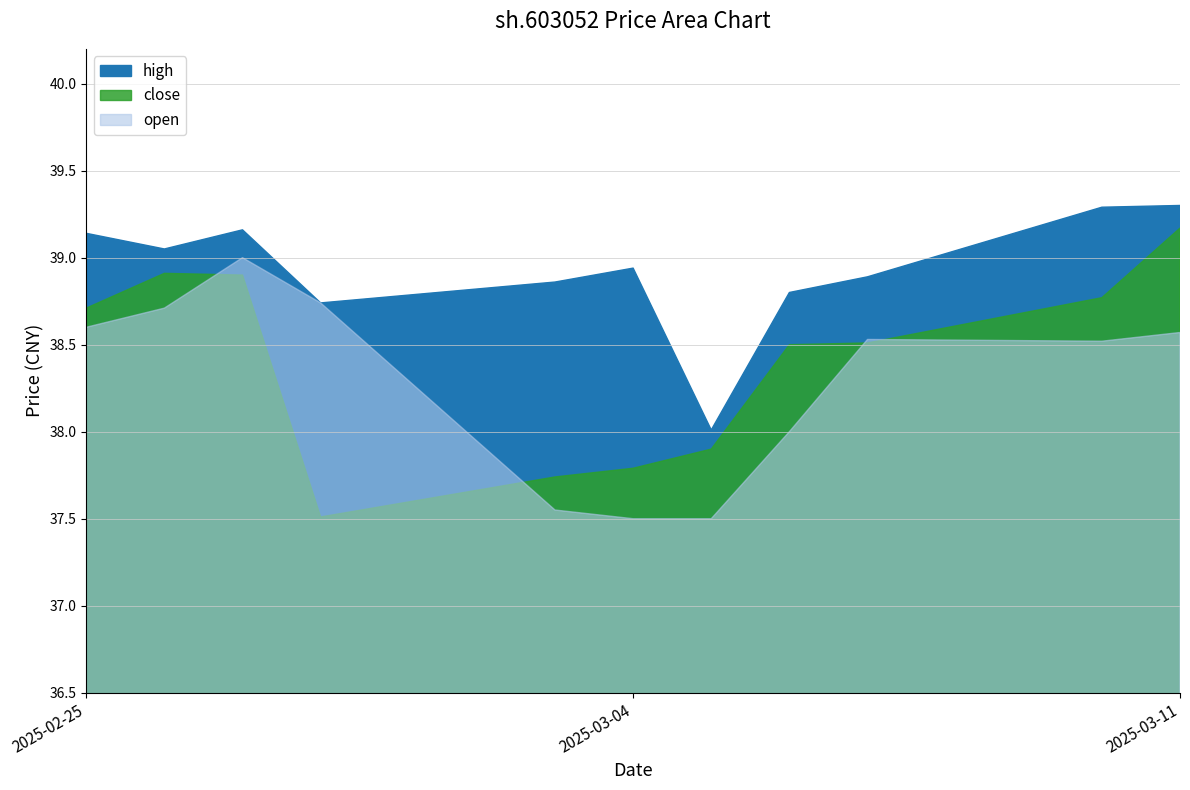

How many series are shown in this chart?

3